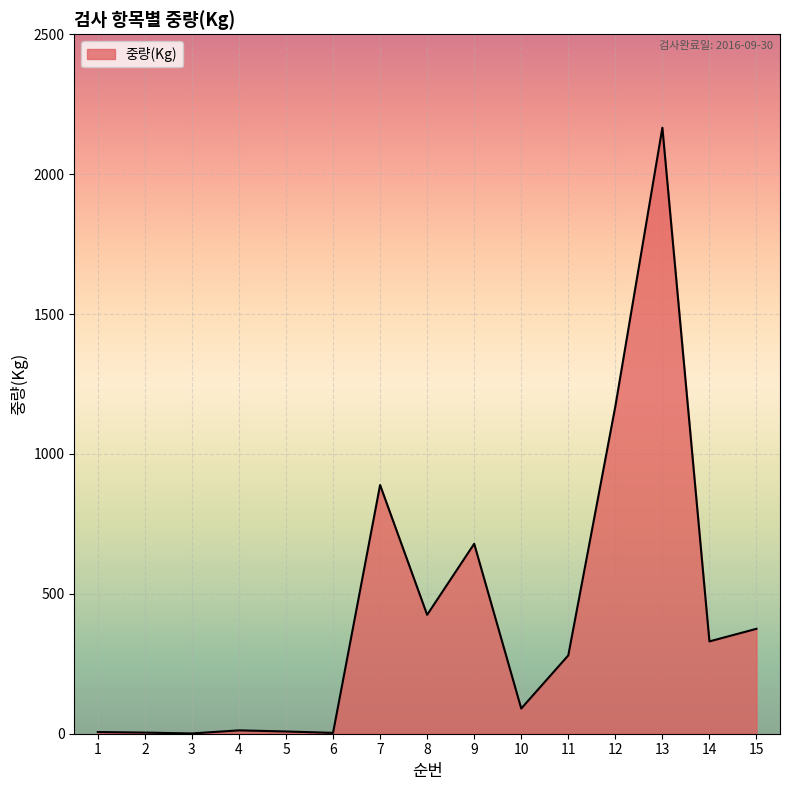

What is the difference between the maximum and minimum values?

2165